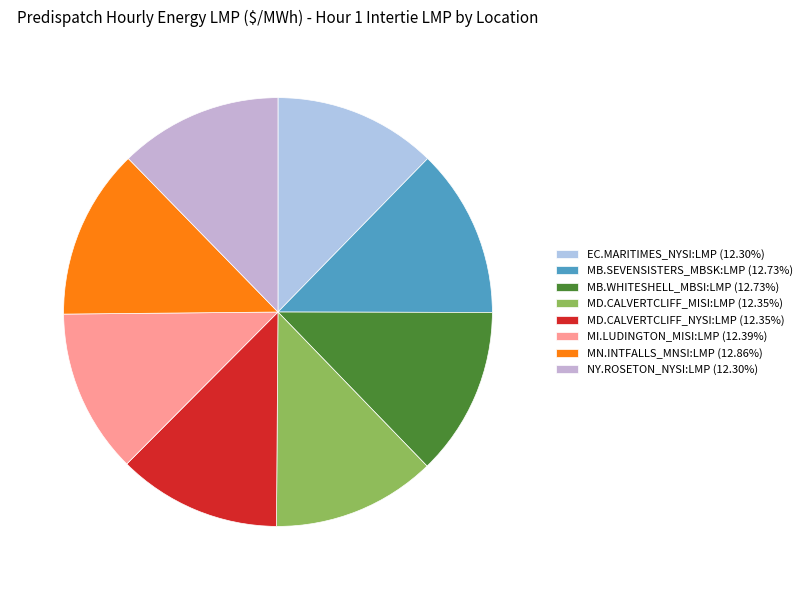

Combined, do MI.LUDINGTON_MISI:LMP and MD.CALVERTCLIFF_NYSI:LMP account for over 50%?

No